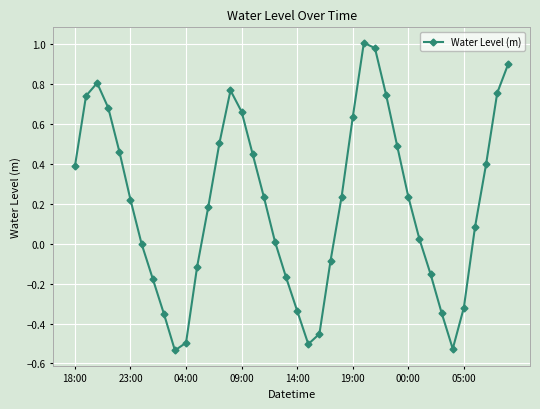

How many interior local valleys (lower than both neighbors) does the data have?

3